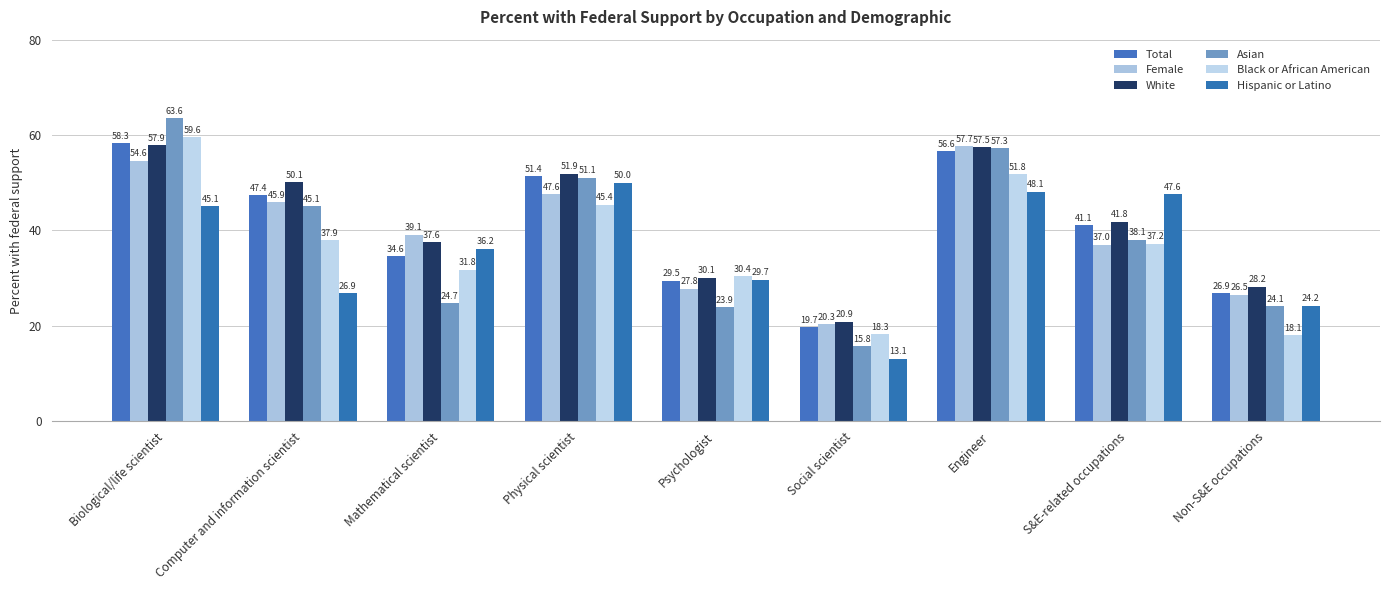

Which category has the lowest value in the Black or African American series?

Non-S&E occupations